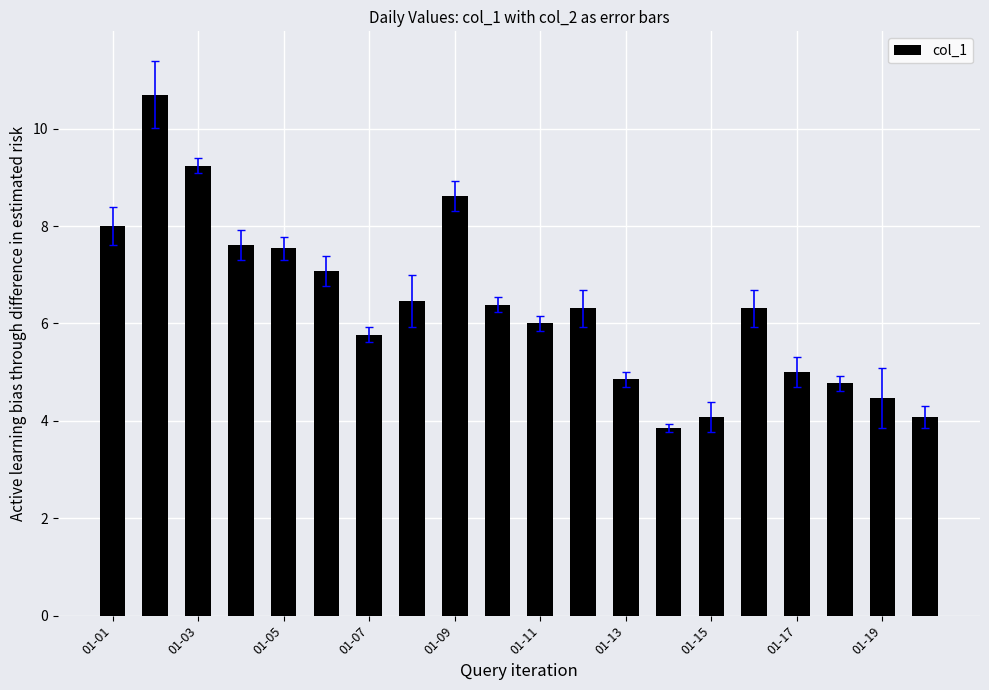

What is the smallest value displayed?

3.8